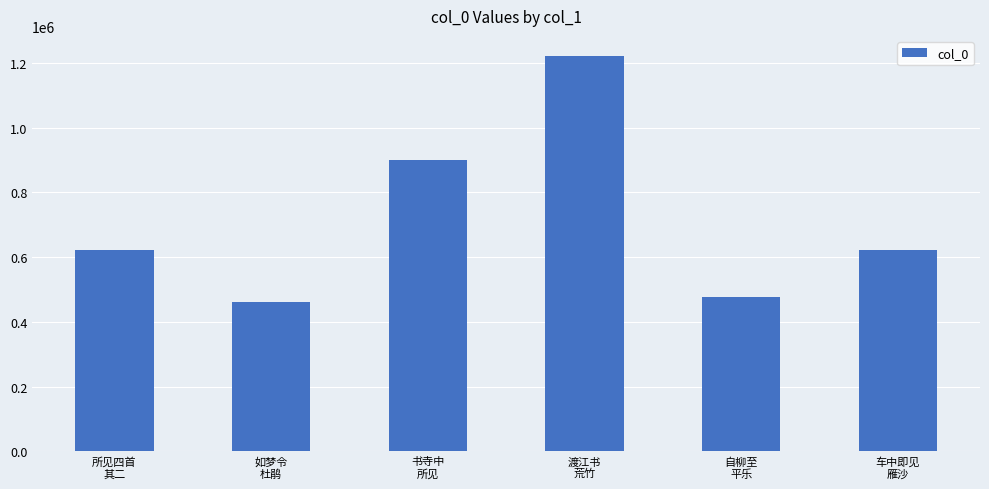

How many values are below 622306?

3